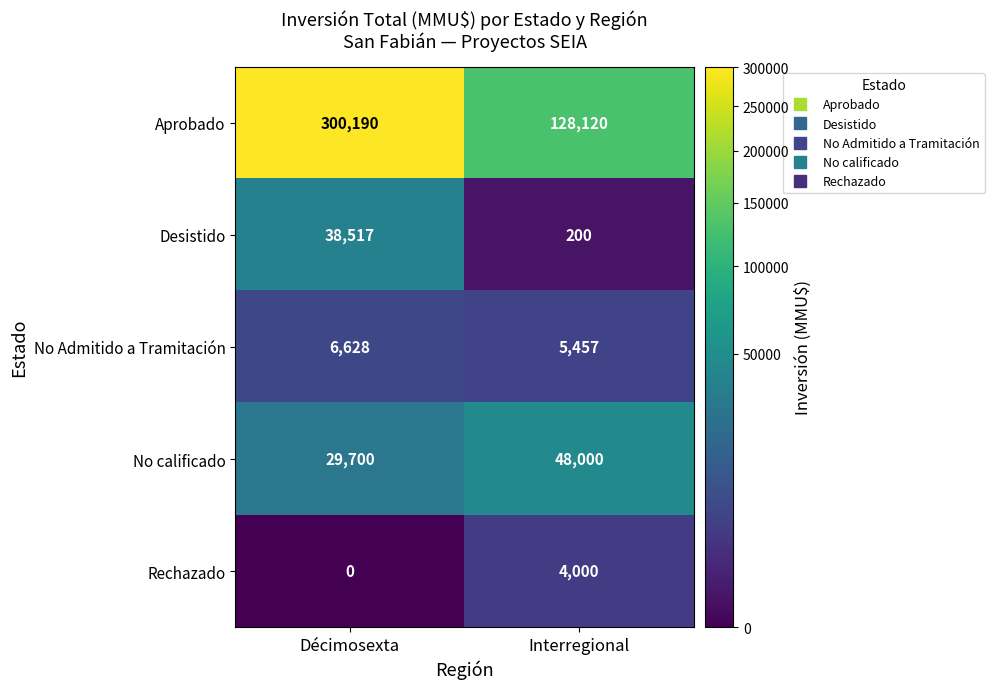

Reading left to right, transcribe all the data shown in this chart.

Aprobado: 300190	128120
Desistido: 38517	200
No Admitido a Tramitación: 6628	5457
No calificado: 29700	48000
Rechazado: 0	4000